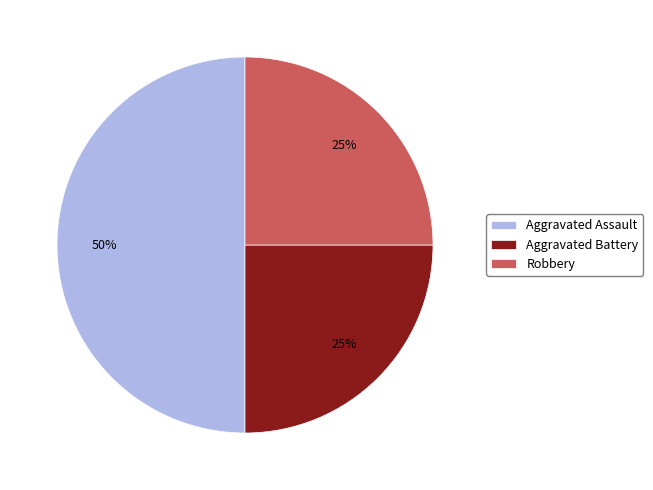

Is Robbery the majority of the pie?

No